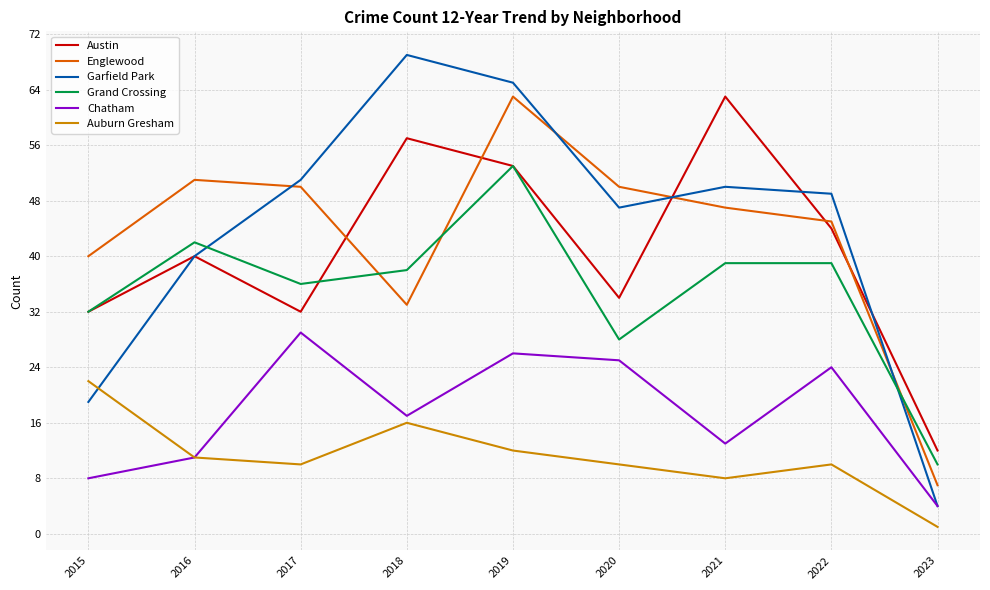

True or false: Englewood has a value of 50 at 2020.

True